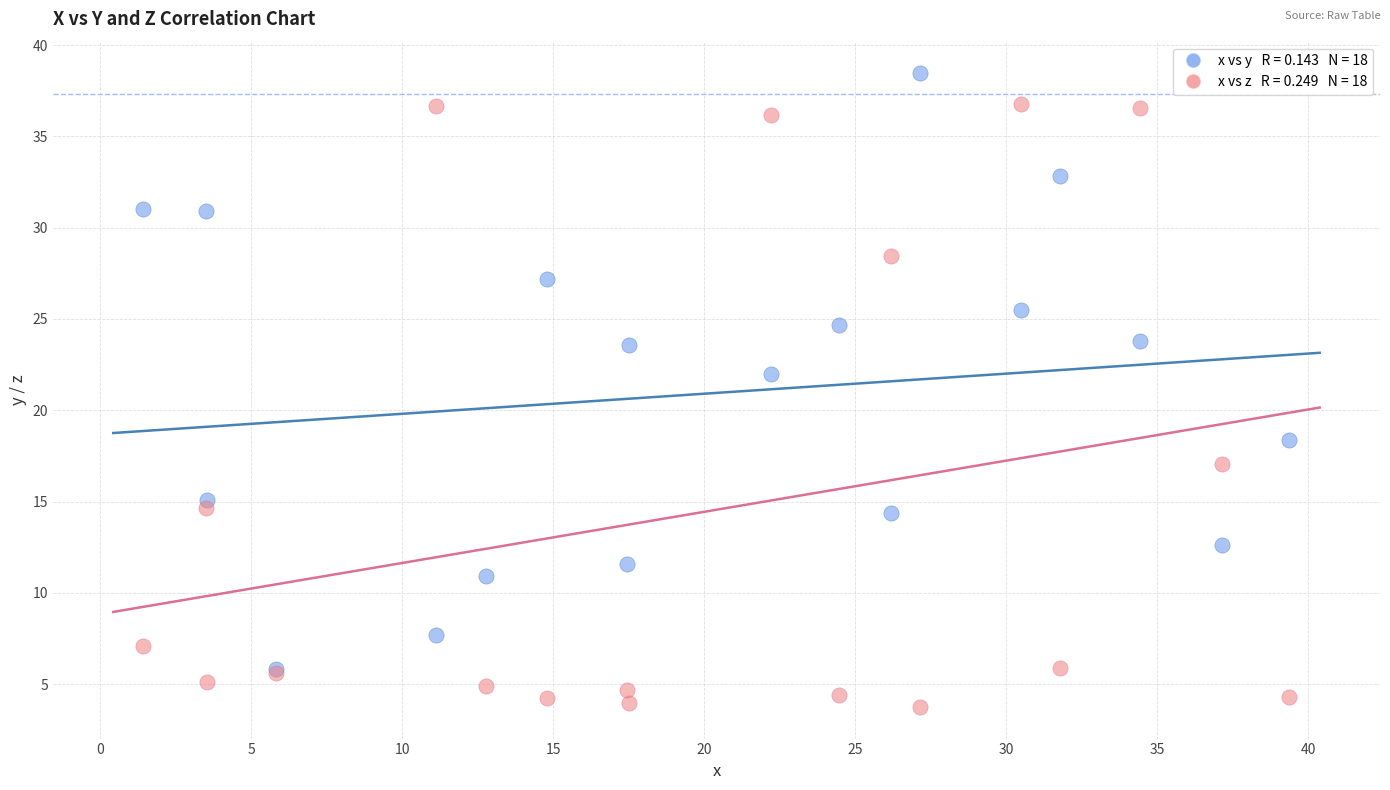

Across all series, what Y value is closest to 21?

22.0